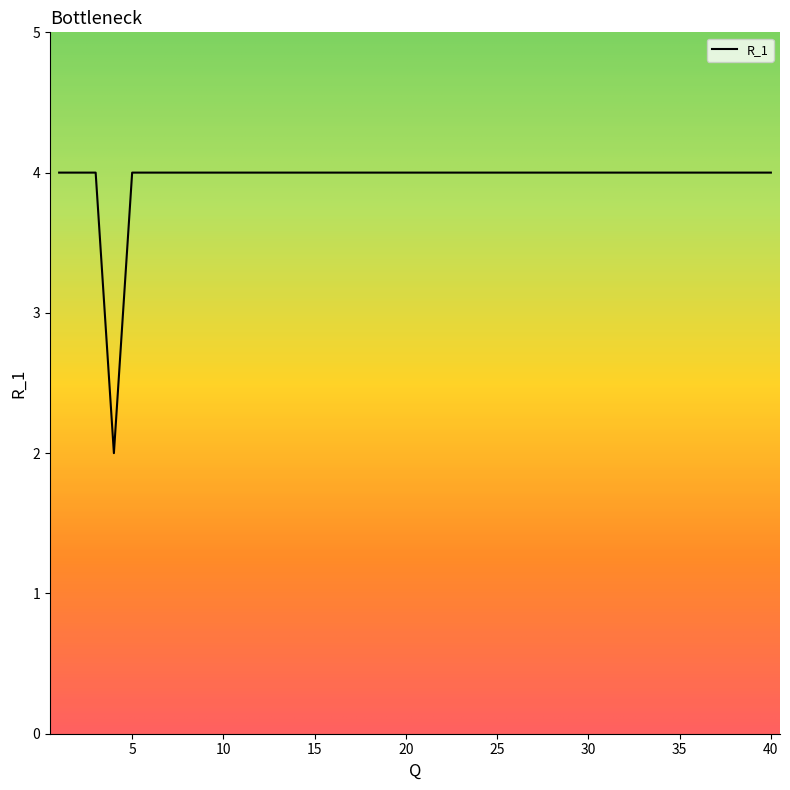

What is the maximum value shown in the chart?

4